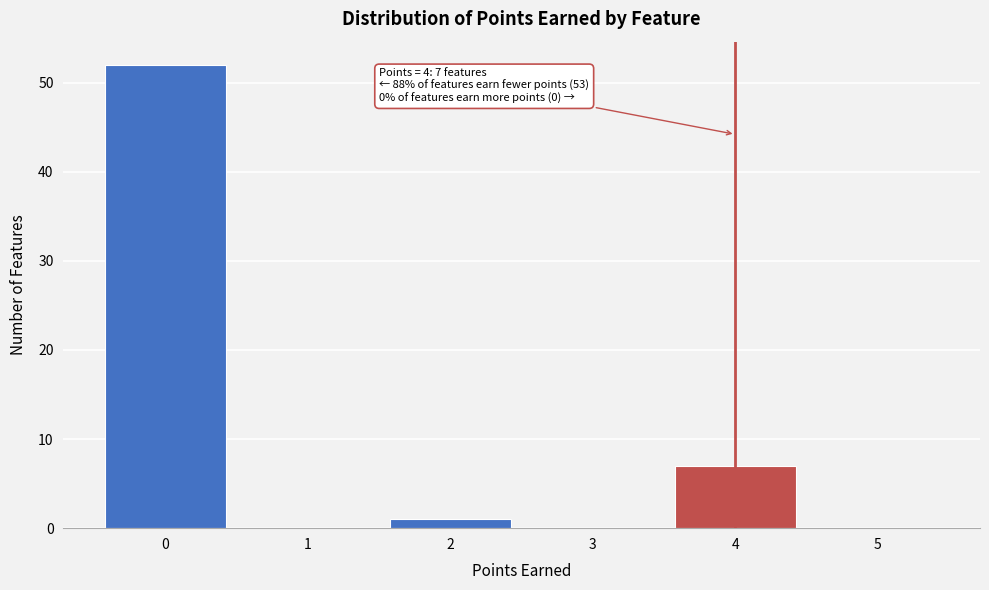

Over which range of the x-axis is the bar tallest?

-0.5 to 0.5